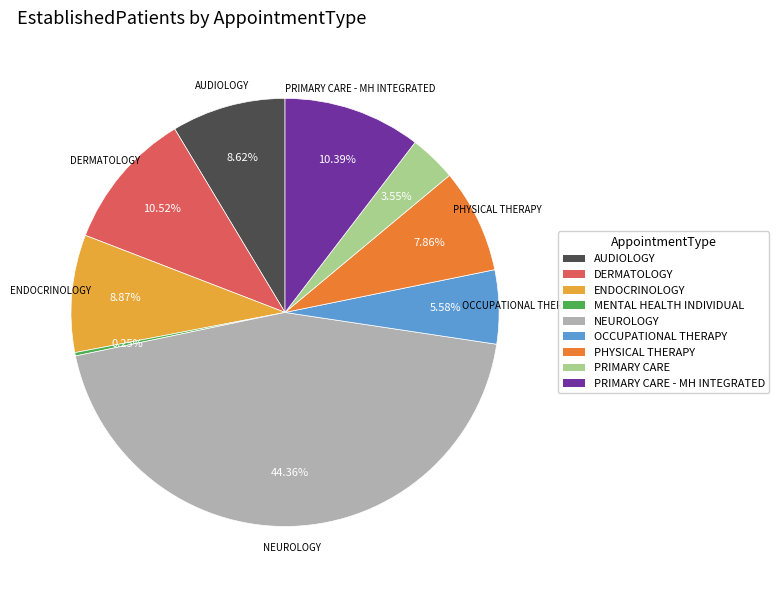

Is there any slice that represents more than half of the pie?

No